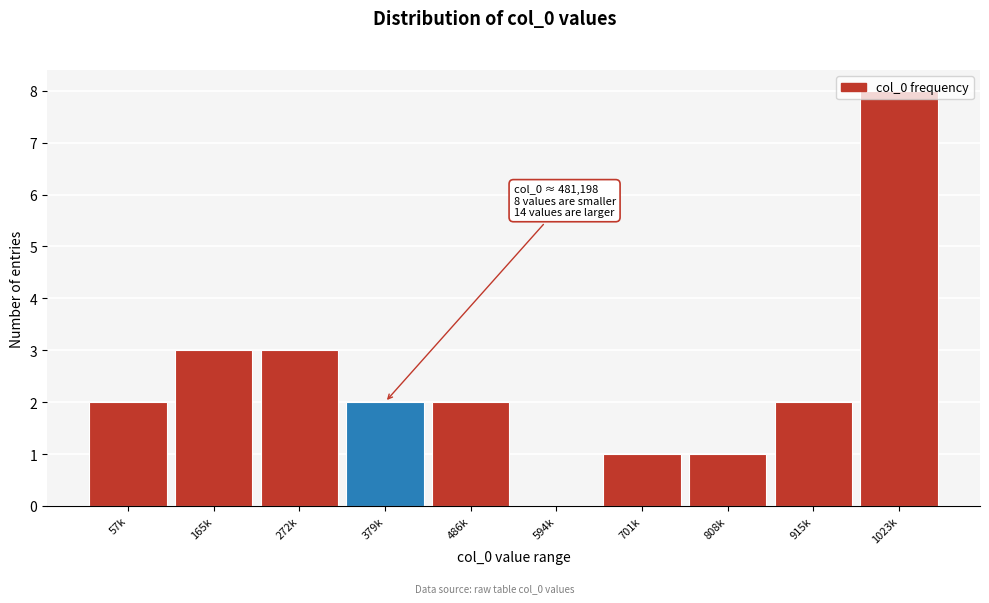

At which category does the chart reach its peak across all series?

1023k